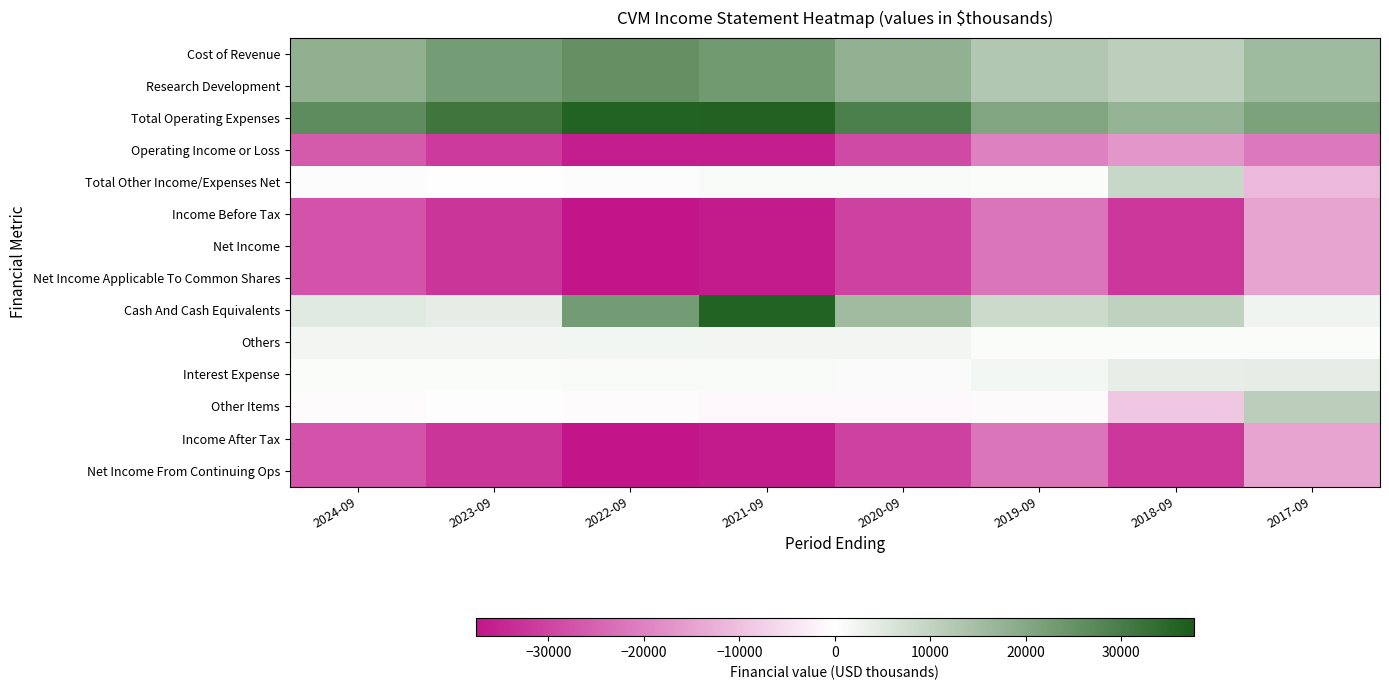

Reading right to left, transcribe all the data shown in this chart.

Cost of Revenue: 2017-09=15600	2018-09=10900	2019-09=12700	2020-09=17800	2021-09=23100	2022-09=25400	2023-09=22500	2024-09=18200
Research Development: 2017-09=15600	2018-09=10900	2019-09=12700	2020-09=17800	2021-09=23100	2022-09=25400	2023-09=22500	2024-09=18200
Total Operating Expenses: 2017-09=21400	2018-09=17200	2019-09=20700	2020-09=29500	2021-09=36200	2022-09=36100	2023-09=31500	2024-09=26400
Operating Income or Loss: 2017-09=-21400	2018-09=-16800	2019-09=-20200	2020-09=-29000	2021-09=-36200	2022-09=-36100	2023-09=-31500	2024-09=-26400
Total Other Income/Expenses Net: 2017-09=-11100	2018-09=8900	2019-09=700	2020-09=1100	2021-09=1100	2022-09=500	2023-09=200	2024-09=500
Income Before Tax: 2017-09=-14400	2018-09=-31900	2019-09=-22100	2020-09=-30300	2021-09=-36700	2022-09=-37600	2023-09=-32400	2024-09=-27600
Net Income: 2017-09=-14400	2018-09=-31900	2019-09=-22100	2020-09=-30300	2021-09=-36700	2022-09=-37600	2023-09=-32400	2024-09=-27600
Net Income Applicable To Common Shares: 2017-09=-14400	2018-09=-31900	2019-09=-22100	2020-09=-30300	2021-09=-36700	2022-09=-37600	2023-09=-32400	2024-09=-27600
Cash And Cash Equivalents: 2017-09=2400	2018-09=10300	2019-09=8400	2020-09=15500	2021-09=36100	2022-09=22700	2023-09=4100	2024-09=4700
Others: 2017-09=600	2018-09=700	2019-09=600	2020-09=2200	2021-09=2200	2022-09=2000	2023-09=2200	2024-09=2200
Interest Expense: 2017-09=4000	2018-09=3900	2019-09=1800	2020-09=1000	2021-09=1100	2022-09=1100	2023-09=700	2024-09=700
Other Items: 2017-09=11100	2018-09=-8900	2019-09=-700	2020-09=-1100	2021-09=-1100	2022-09=-500	2023-09=-200	2024-09=-500
Income After Tax: 2017-09=-14400	2018-09=-31900	2019-09=-22100	2020-09=-30300	2021-09=-36700	2022-09=-37600	2023-09=-32400	2024-09=-27600
Net Income From Continuing Ops: 2017-09=-14400	2018-09=-31900	2019-09=-22100	2020-09=-30300	2021-09=-36700	2022-09=-37600	2023-09=-32400	2024-09=-27600